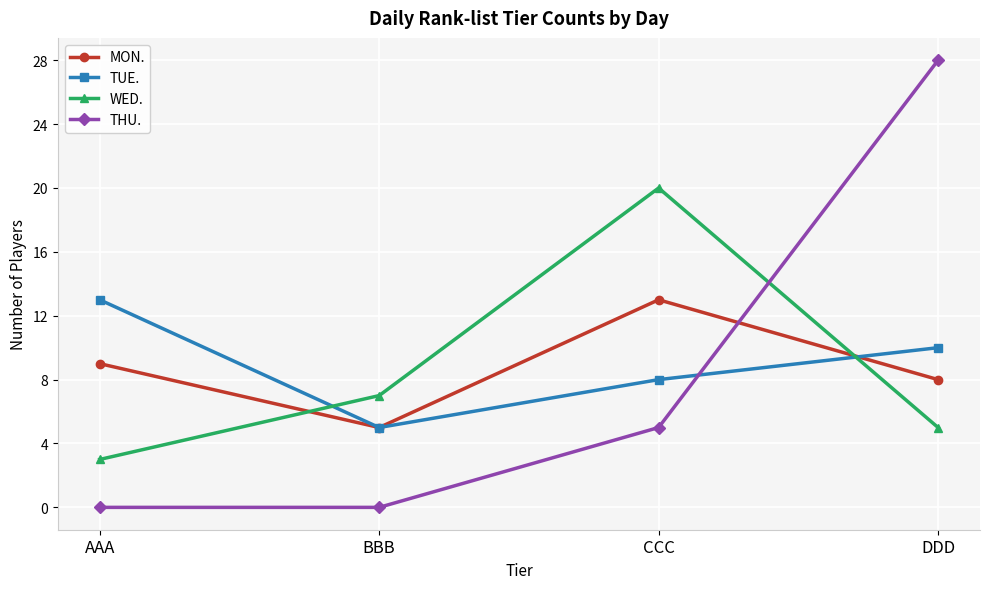

True or false: MON. has more than 2 points higher than both neighbors.

False